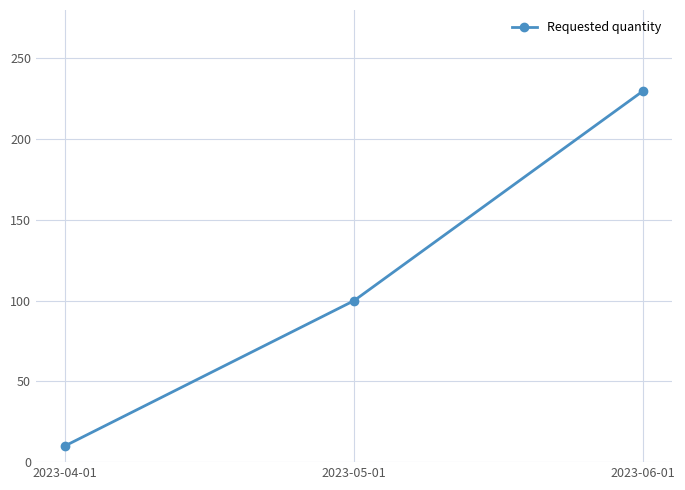

List the labels in order of value, smallest first.

2023-04-01, 2023-05-01, 2023-06-01